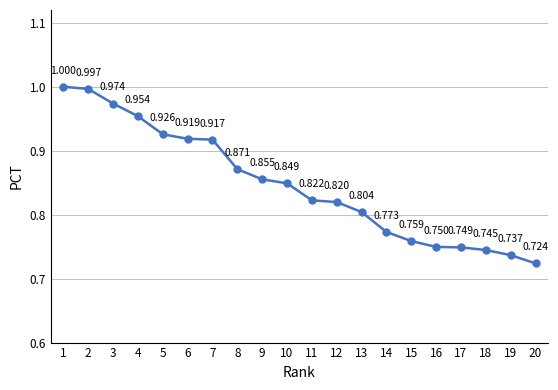

Count the number of categories in the chart.

20